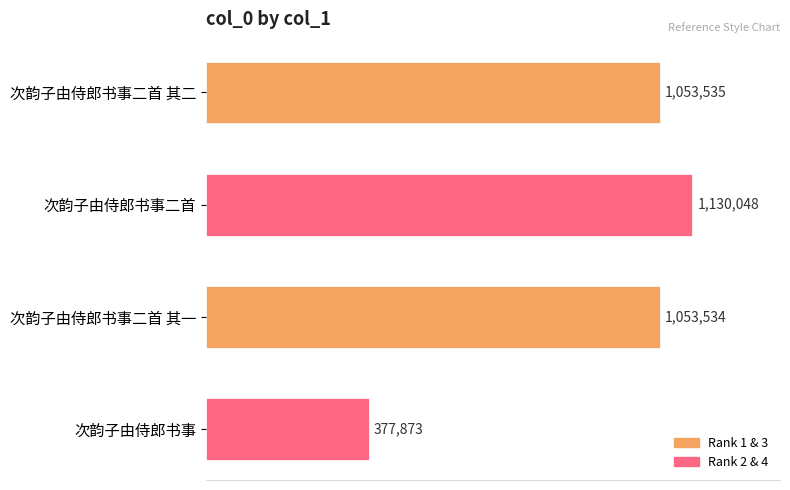

What is the difference between the second highest and minimum values?

675662